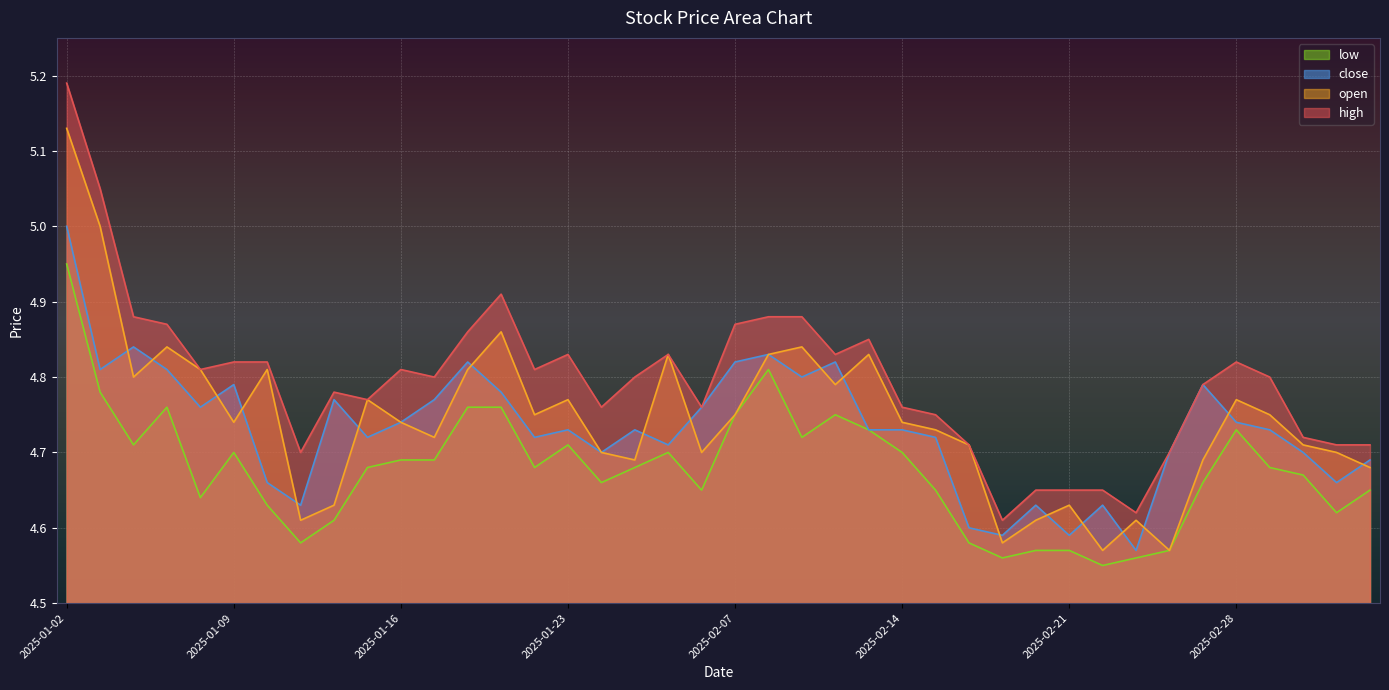

Is the value of open at 2025-02-24 greater than the value of high at 2025-02-19?

No